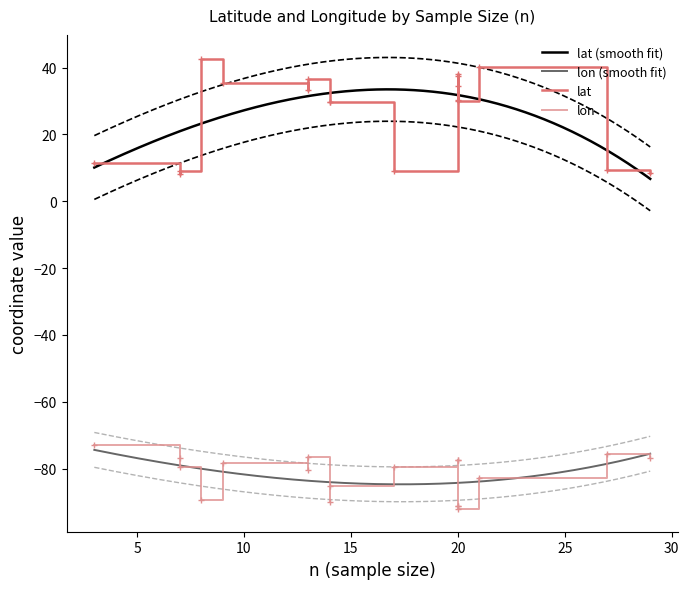

True or false: lon and lat cross at least once.

False